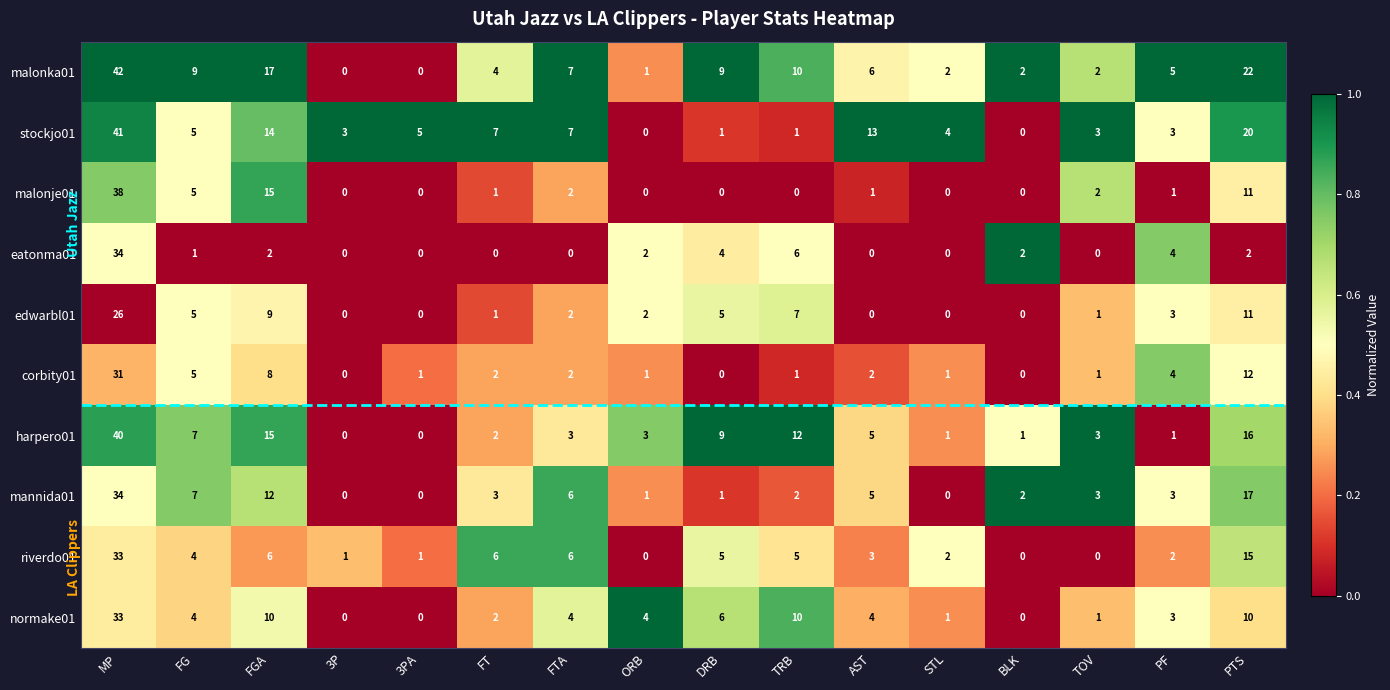

What is the difference between the maximum and minimum values in the harpero01 series?

40